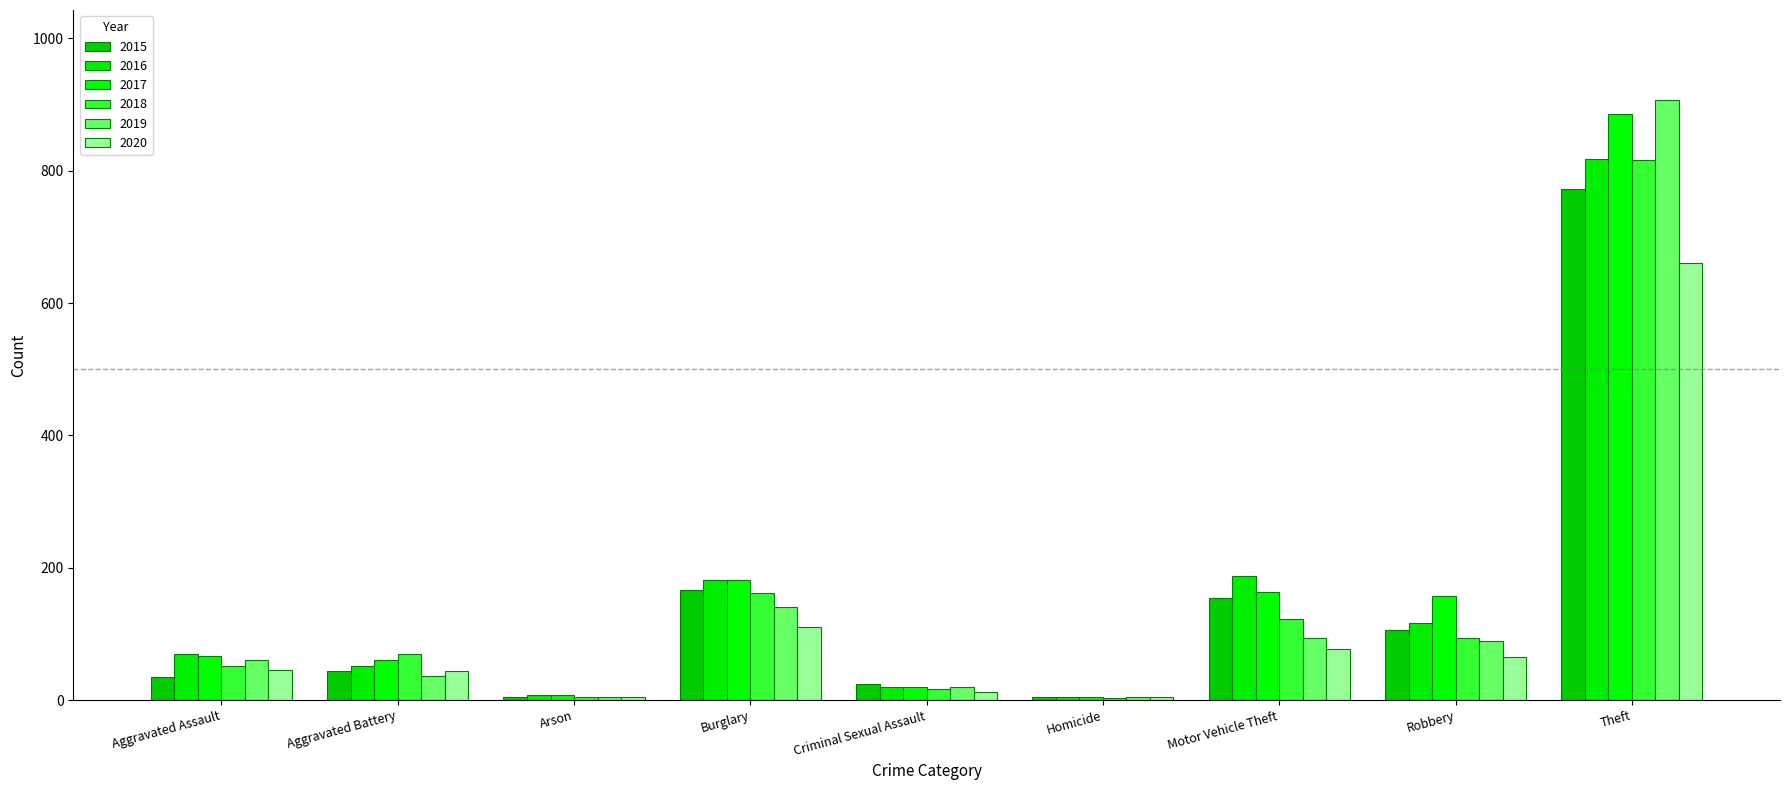

At which category is the sum across all series the highest?

Theft